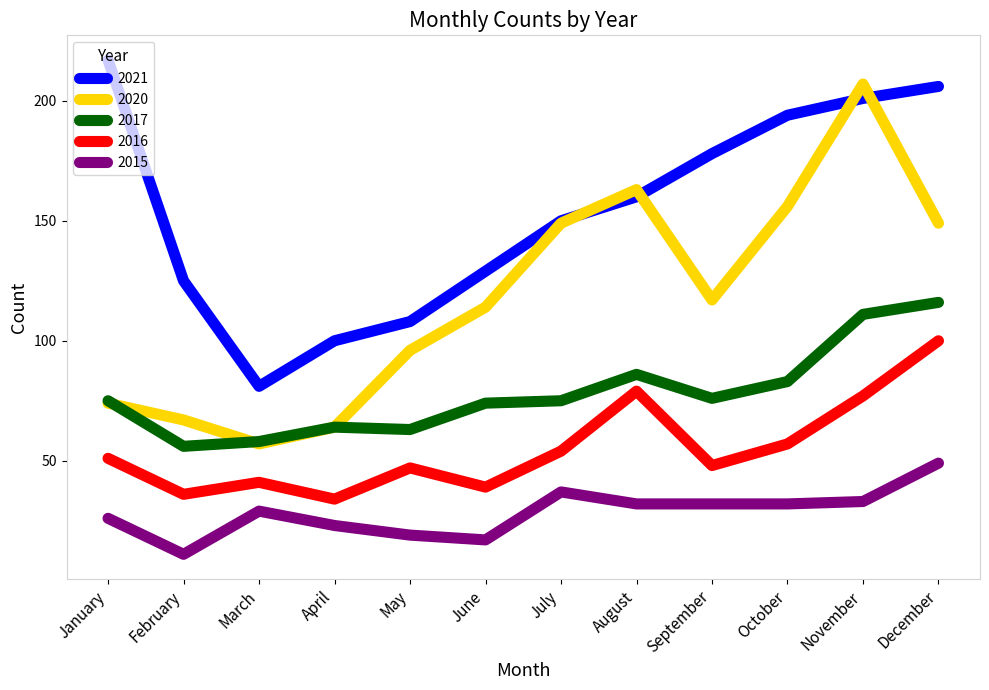

Does the chart have visible grid lines?

No